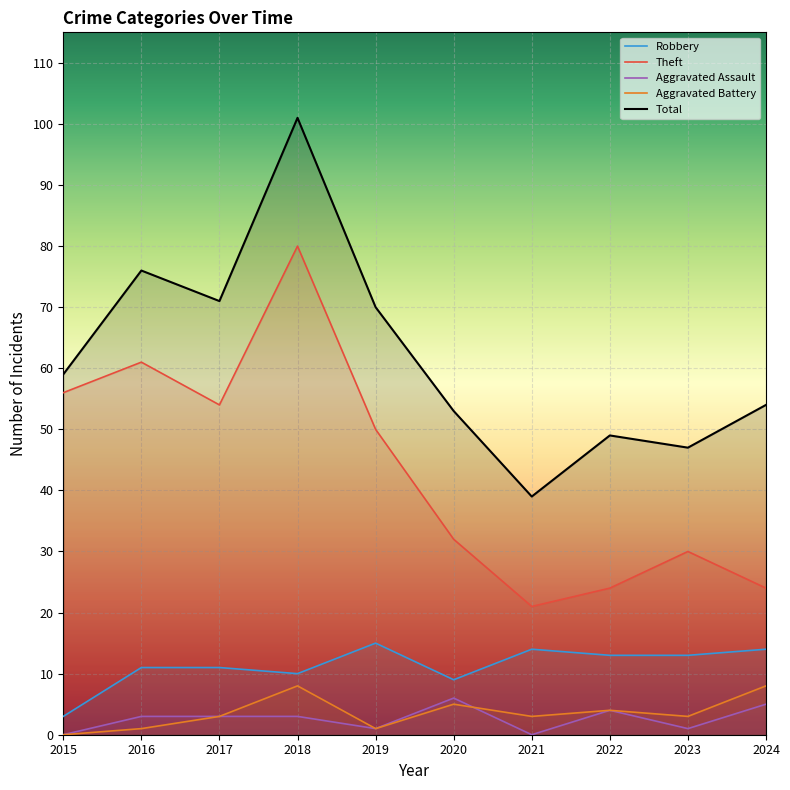

What is the sum of the Total values at 2022 and 2018?

150